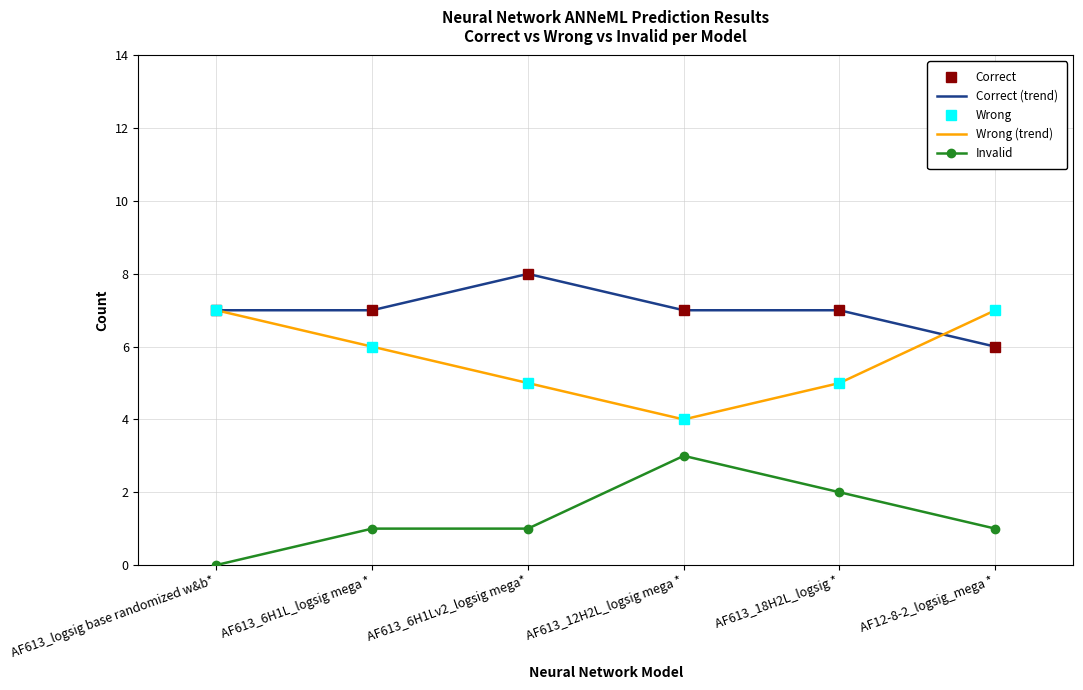

True or false: Wrong (trend) has more than 1 points higher than both neighbors.

False